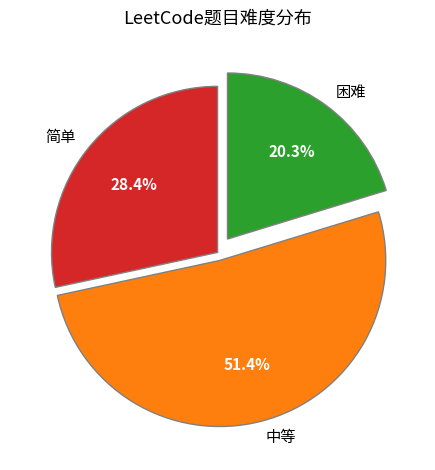

Which slice represents more than half of the pie?

中等